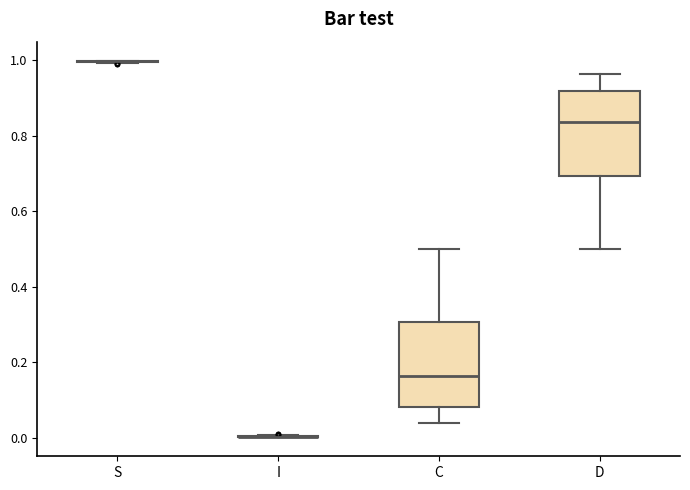

Where does the median line of the box for C sit on the y-axis? The values are not printed on the chart, so give them approximately, as read against the axis.

0.16